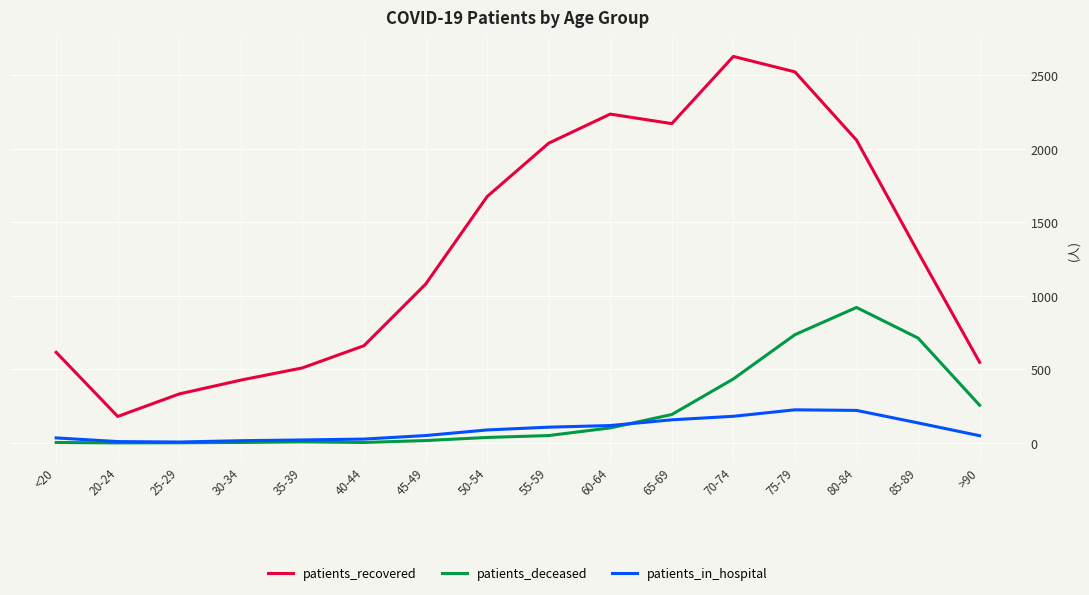

Count the number of categories in the chart.

16